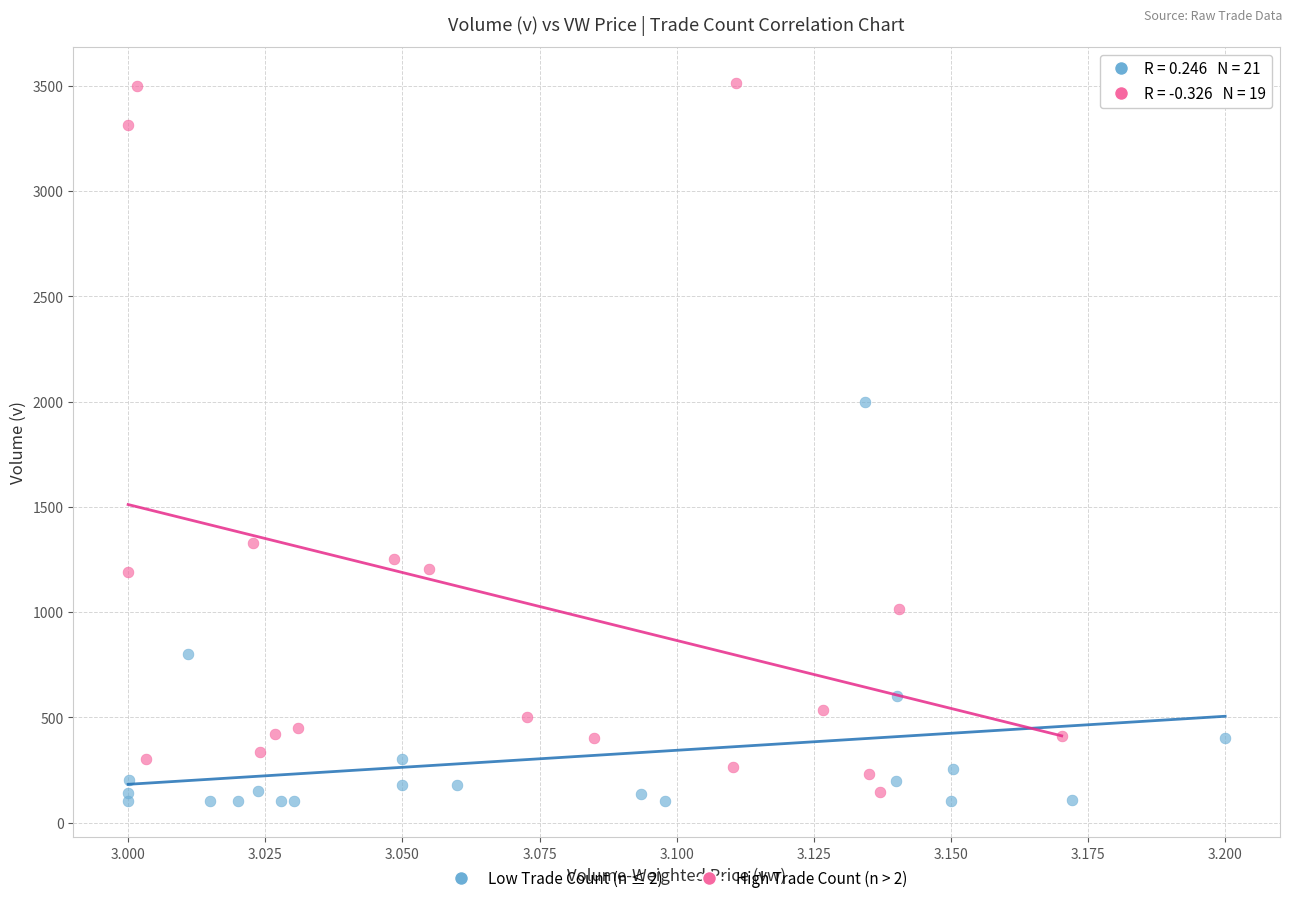

Which series has the widest spread of Y values?

High Trade Count (n > 2)